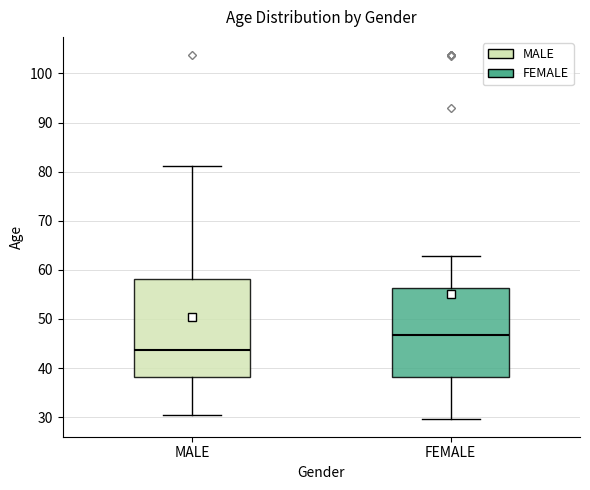

Reading left to right, read every box against the y-axis: the position of its median line, the range the box covers, and the ends of its whiskers. The values are not printed on the chart, so give them approximately, as read against the axis.

MALE: median 44, box 38 to 58, whiskers 31 to 81
FEMALE: median 47, box 38 to 56, whiskers 30 to 63